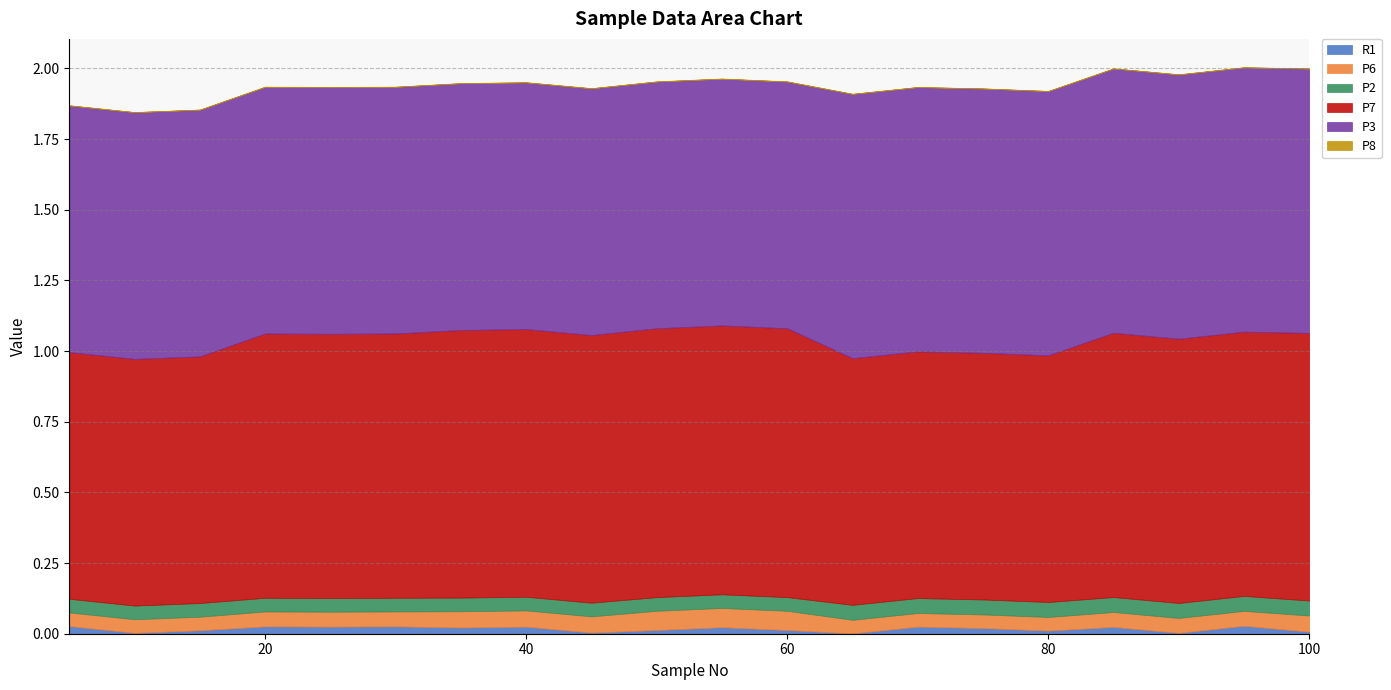

True or false: P2 and P3 cross at least once.

False